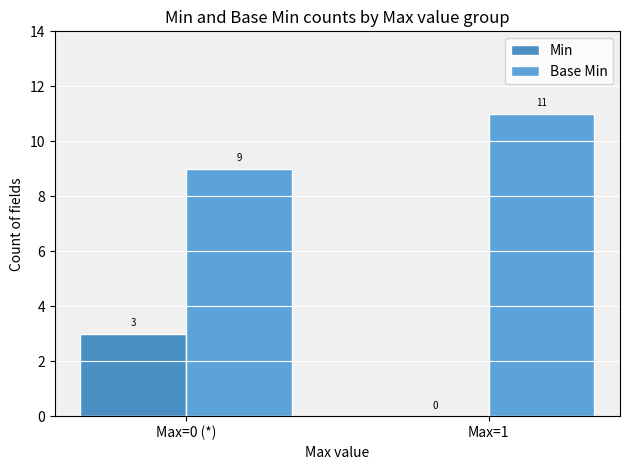

Which series has the largest total across all categories?

Base Min